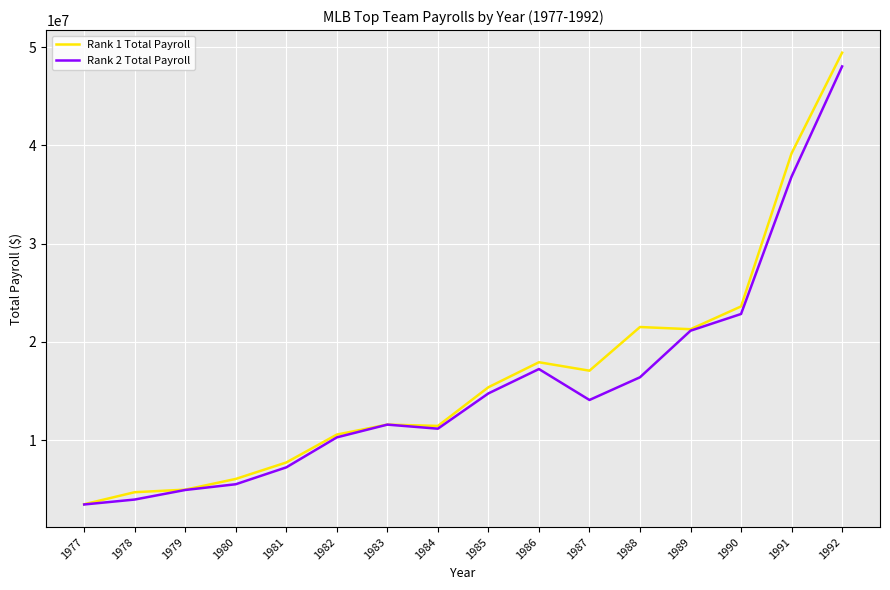

In Rank 1 Total Payroll, how many points are higher than both neighbors (excluding endpoints)?

3